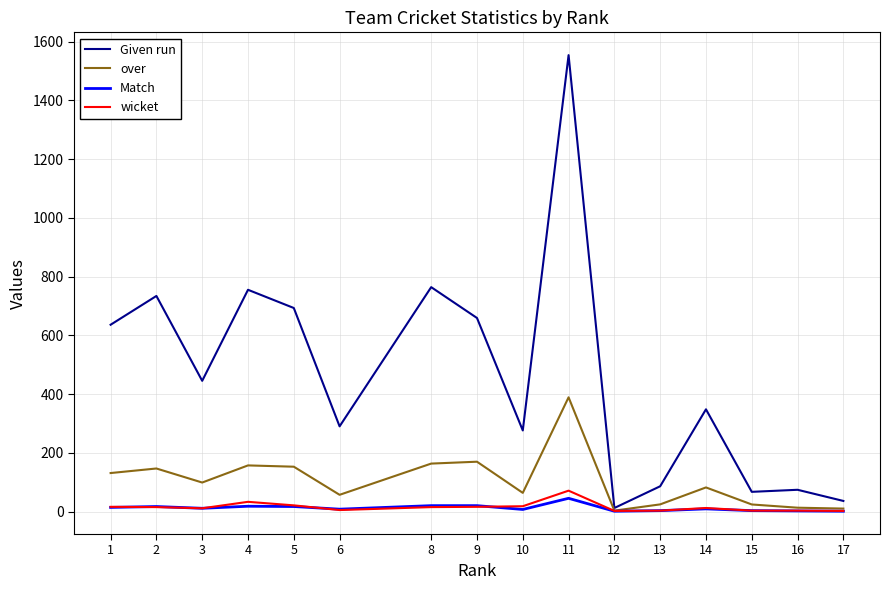

What is the approximate value of wicket at 2?

15.0